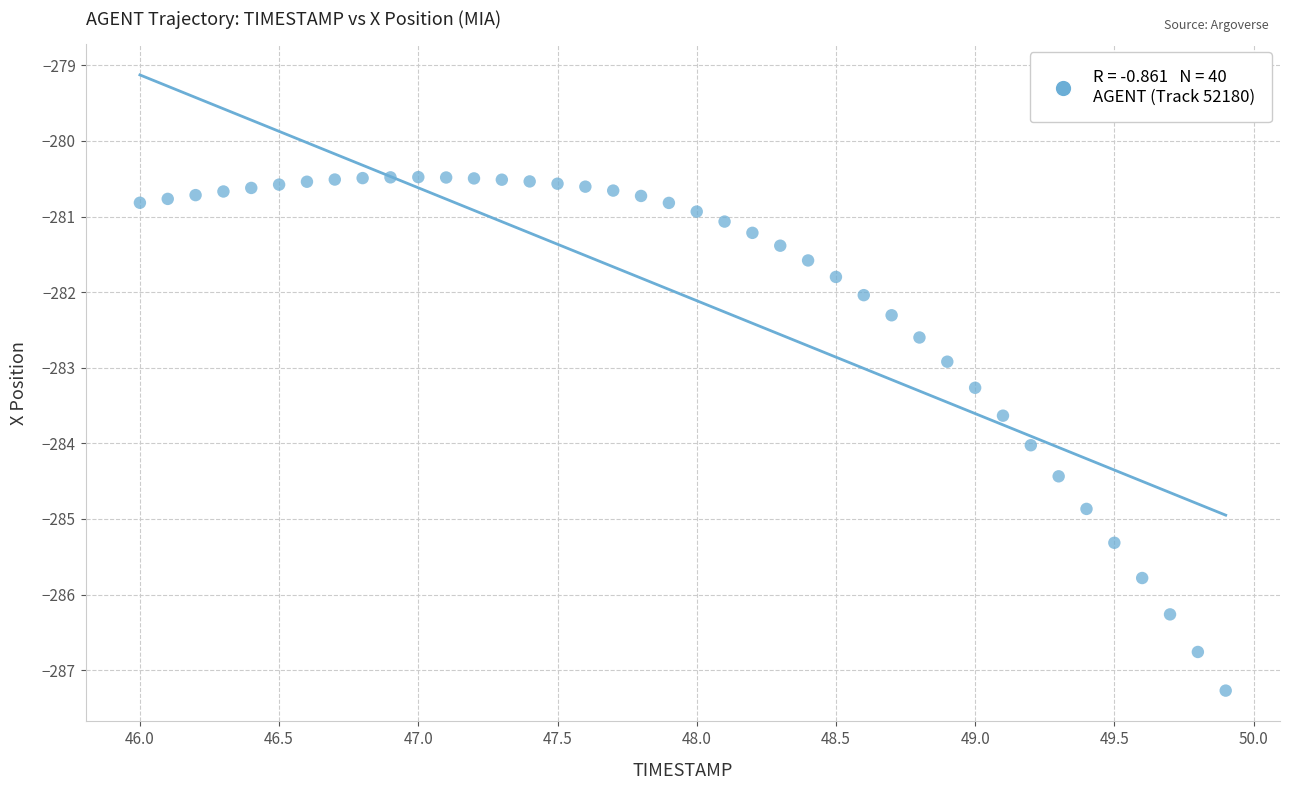

What is the range of X values (max minus min)?

3.9